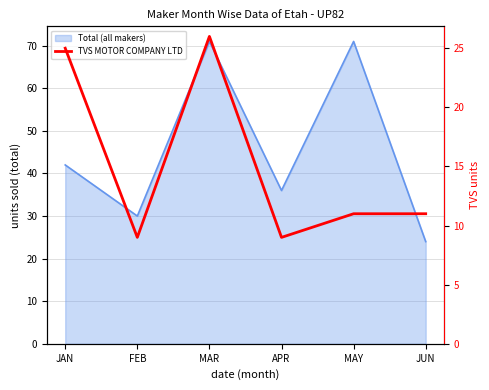

What is the average value?

15